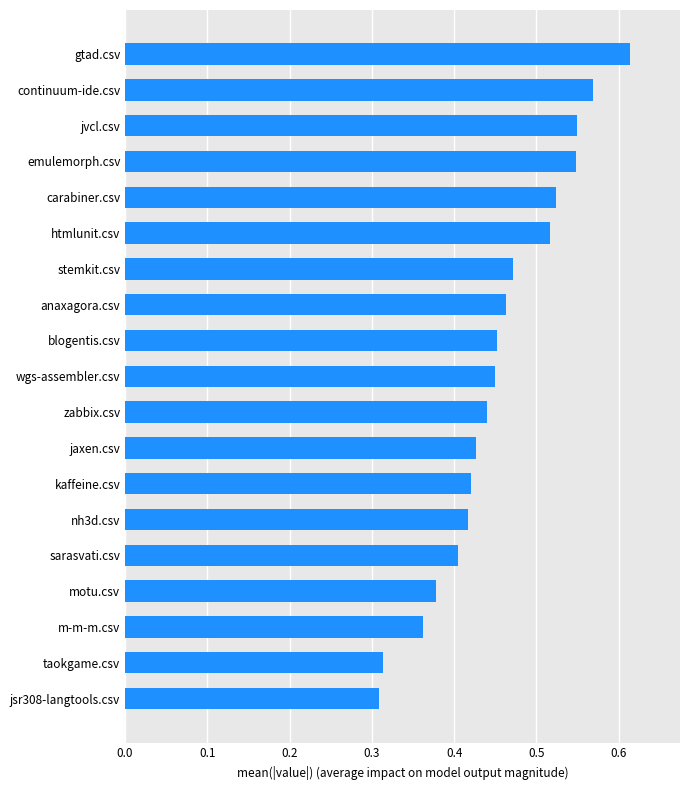

How many values are between 0 and 1?

19